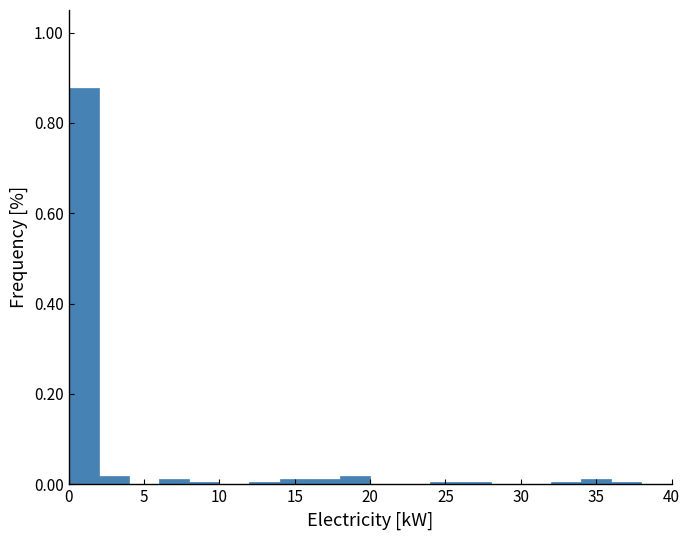

Reading left to right, list every bar in this chart as the range it spans on the x-axis followed by its height. The values are not printed on the chart, so give them approximately, as read against the axis.

0 to 2: 0.88
2 to 4: under 0.02
4 to 6: 0
6 to 8: under 0.02
8 to 10: under 0.02
10 to 12: 0
12 to 14: under 0.02
14 to 16: under 0.02
16 to 18: under 0.02
18 to 20: under 0.02
20 to 22: 0
22 to 24: 0
24 to 26: under 0.02
26 to 28: under 0.02
28 to 30: 0
30 to 32: 0
32 to 34: under 0.02
34 to 36: under 0.02
36 to 38: under 0.02
38 to 40: 0